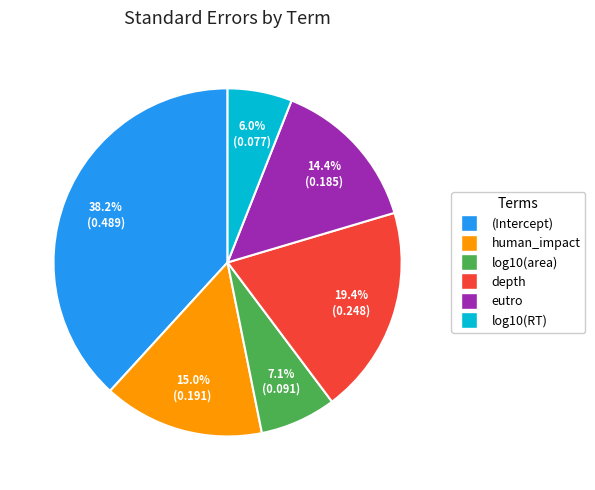

How many segments does this pie chart have?

6